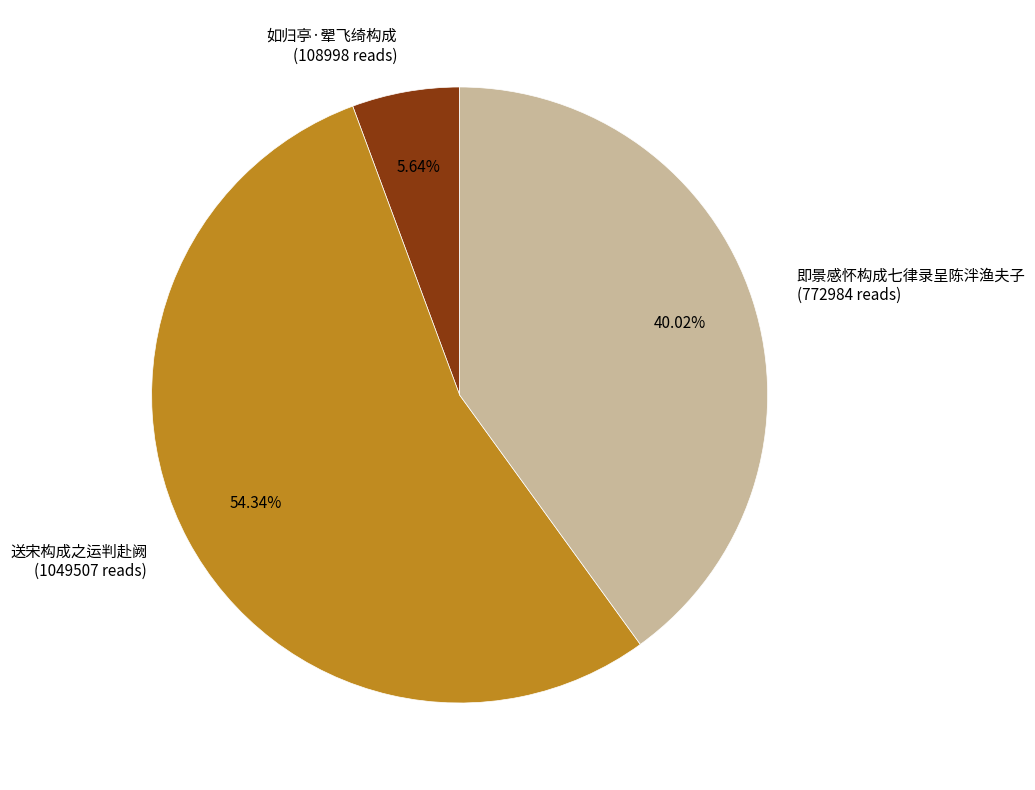

True or false: 送宋构成之运判赴阙 accounts for 54% of the total.

True